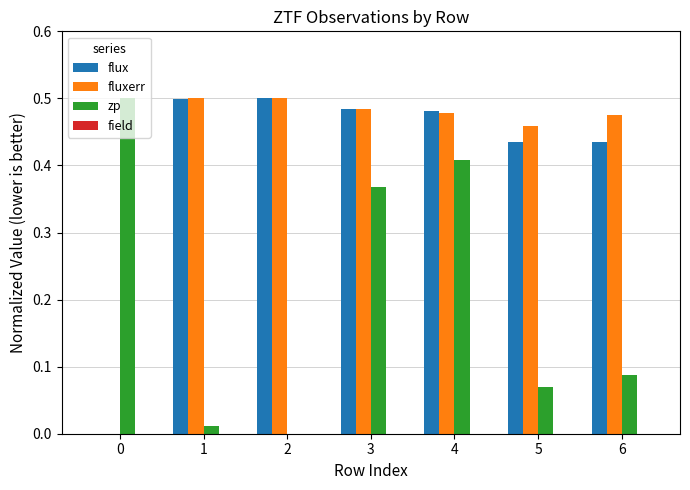

Is the value of flux at 1 greater than the value of fluxerr at 5?

Yes